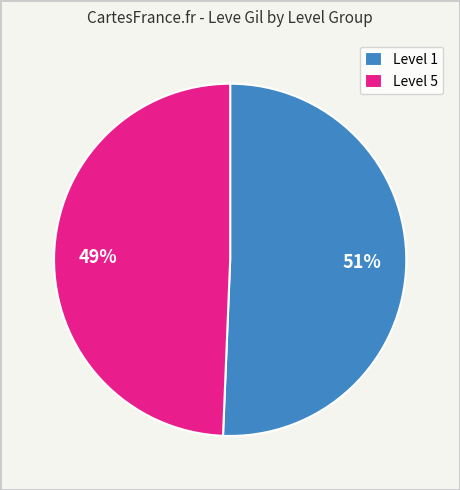

True or false: Level 1 accounts for 65% of the total.

False